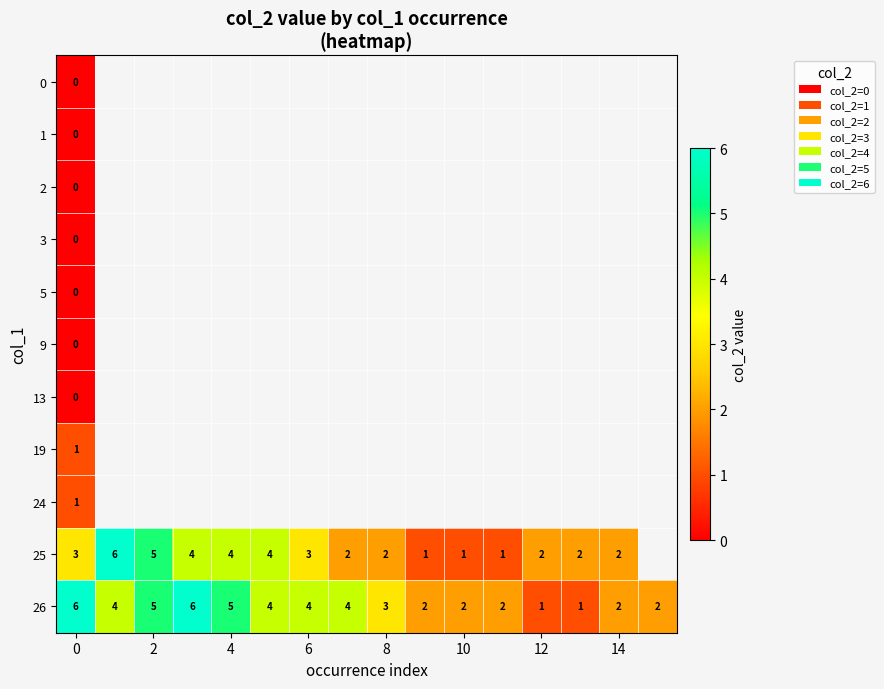

At which label is 26 closest to 3?

8